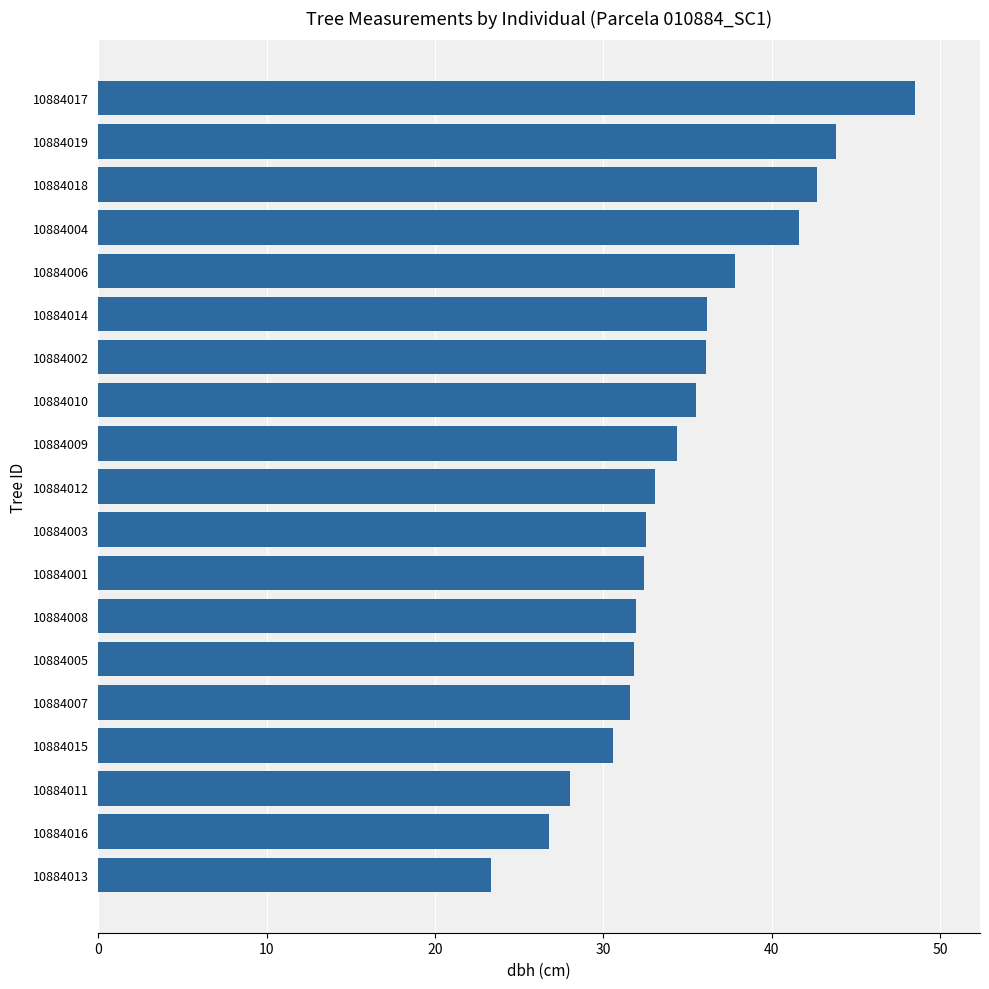

The value at 10884016 is 44.4. True or false?

False